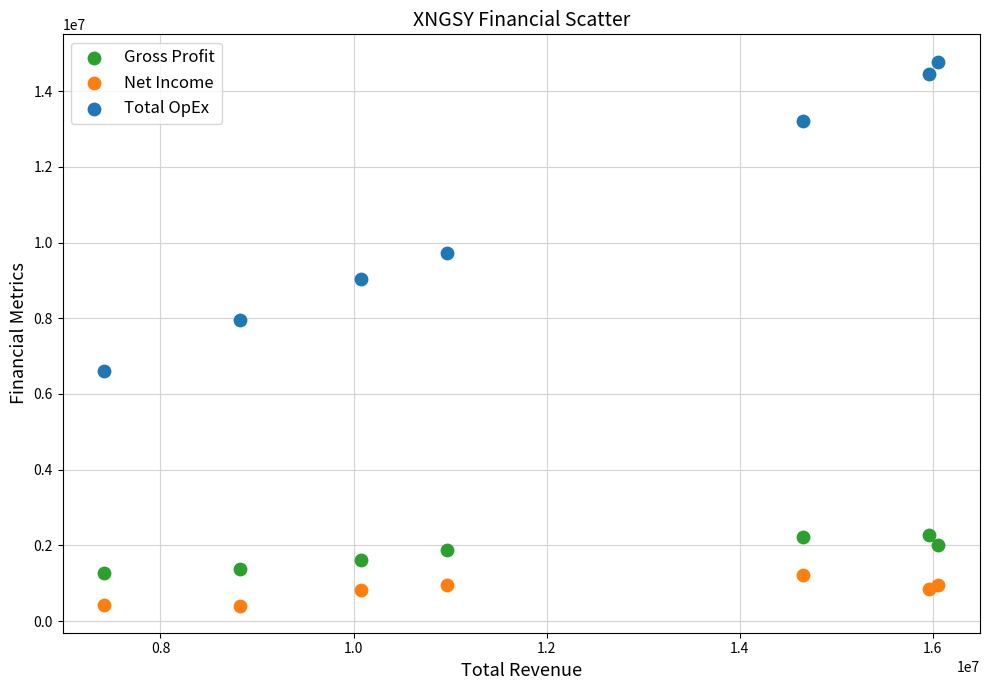

Which series has the widest spread of Y values?

Total OpEx